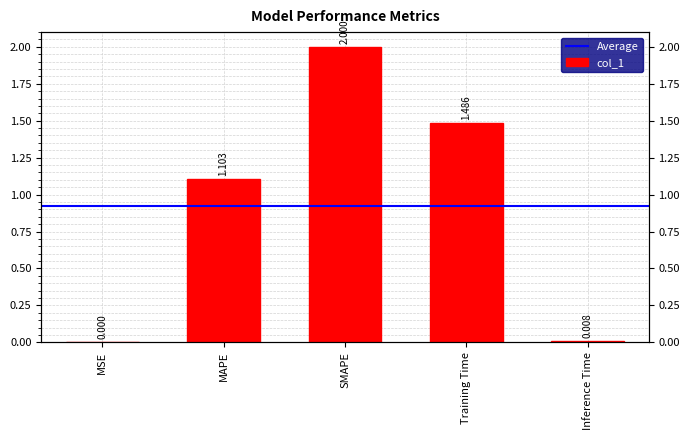

Which has a higher value, Training Time or Inference Time?

Training Time